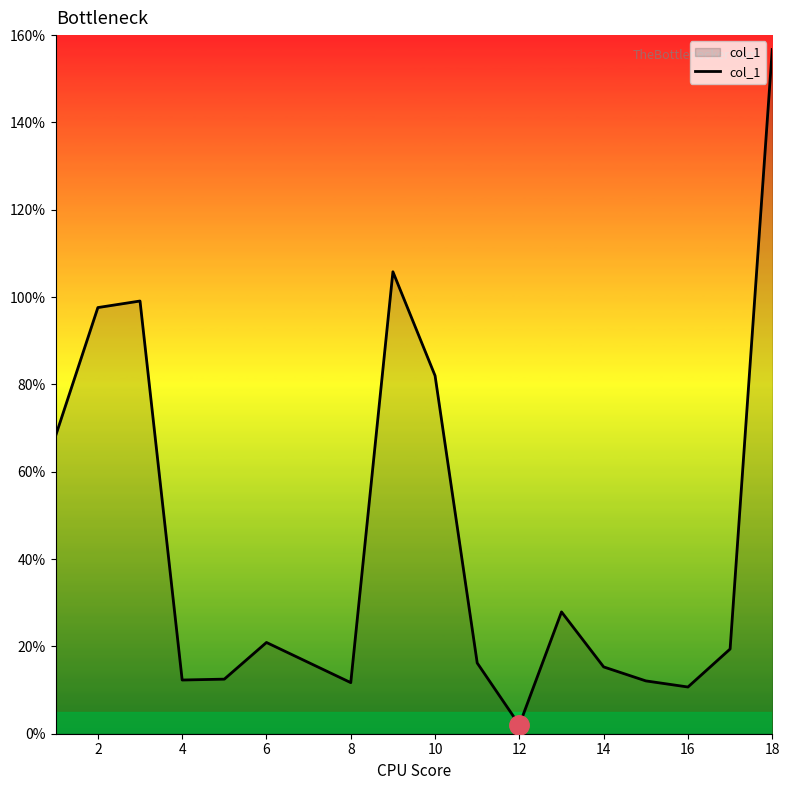

Count the number of data series in this chart.

1